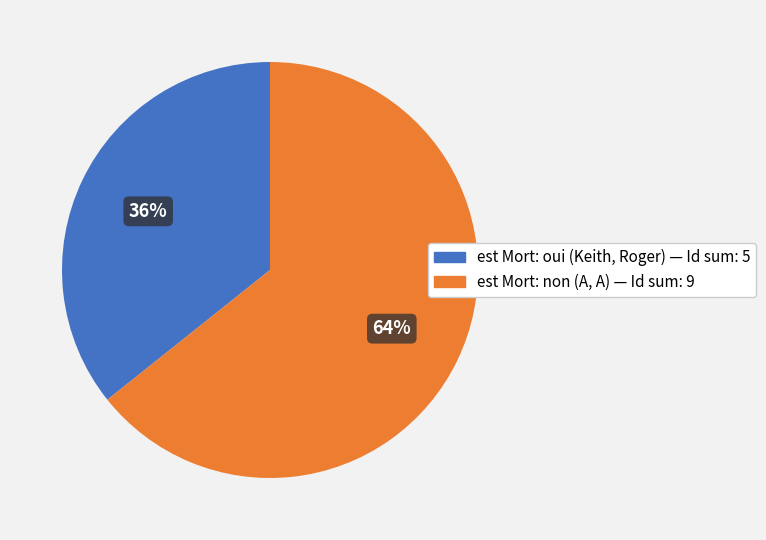

To the nearest percent, what is the average slice percentage?

50%